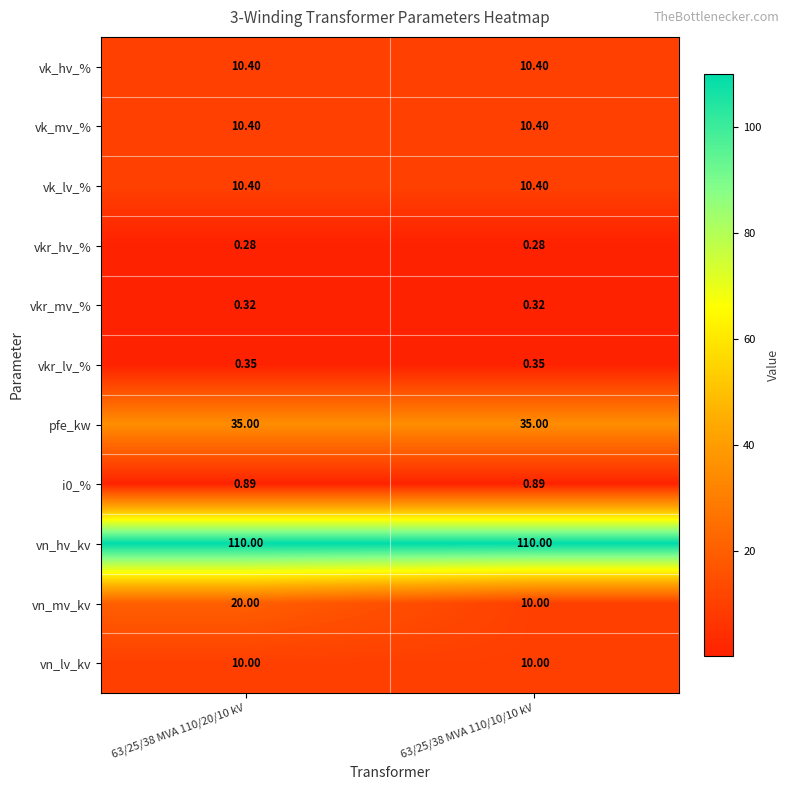

Which series has the widest spread of values?

vn_mv_kv